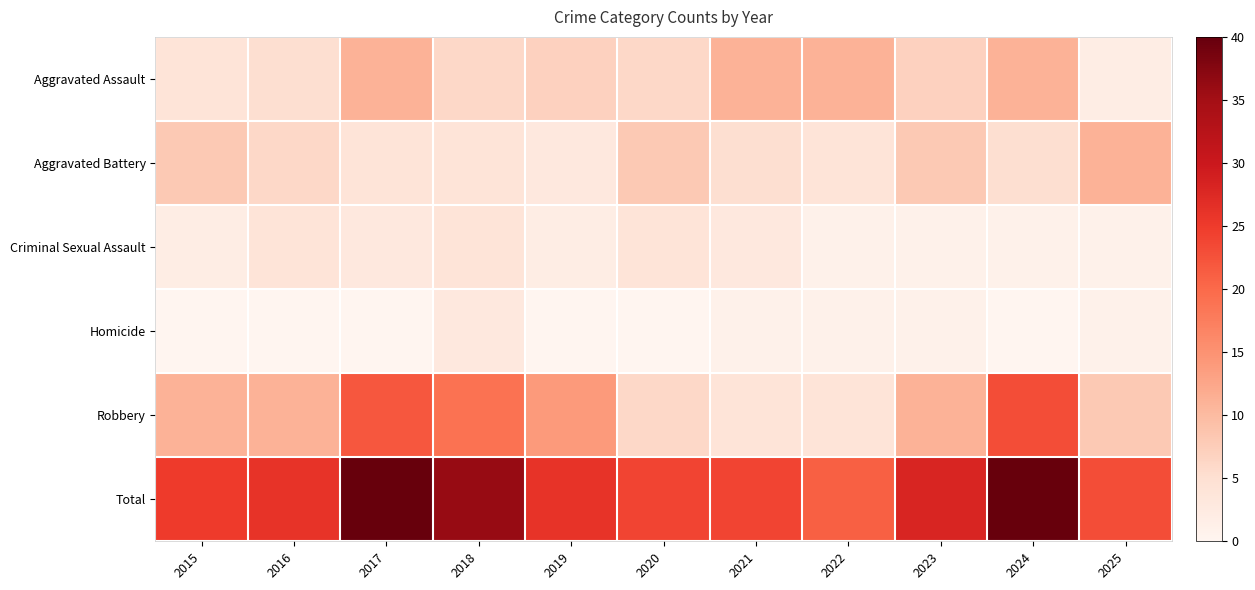

At 2016, list the series in order from largest to smallest.

Total, Robbery, Aggravated Battery, Aggravated Assault, Criminal Sexual Assault, Homicide